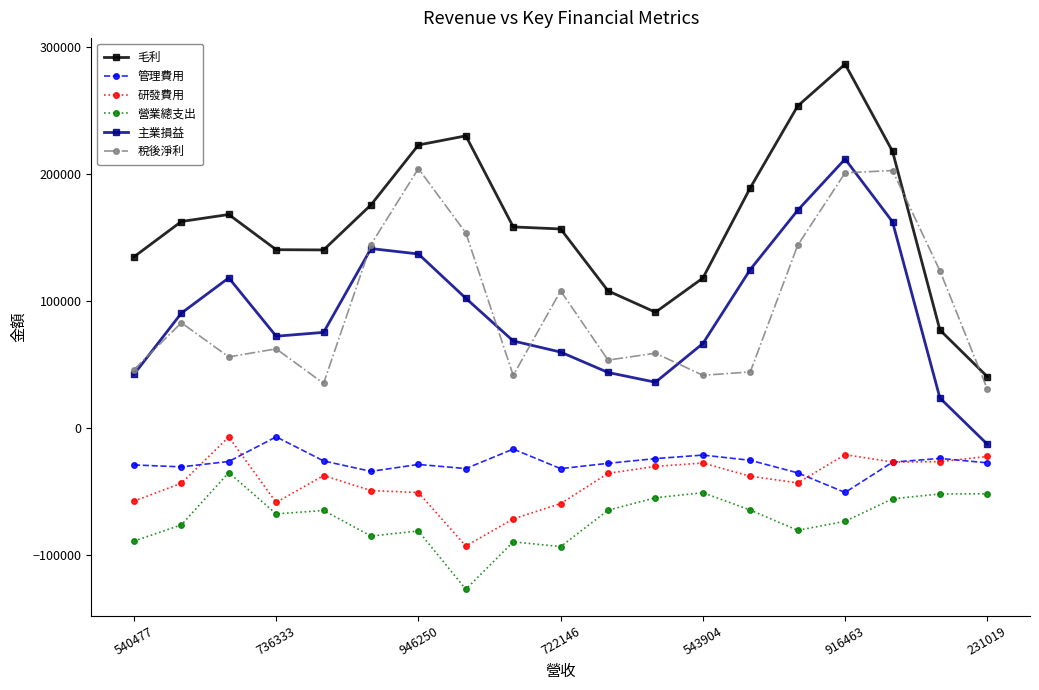

Which series has the largest range (max minus min)?

毛利